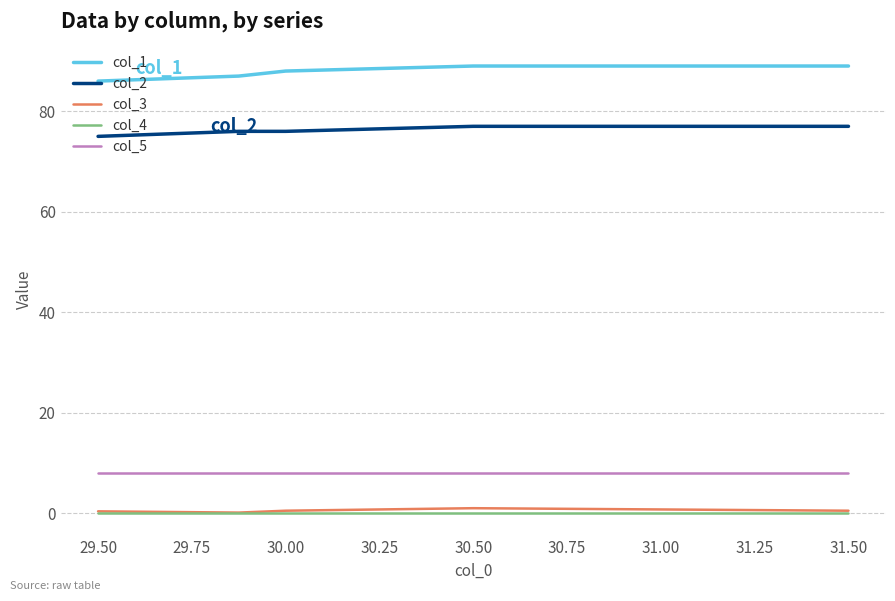

Does the chart have visible grid lines?

Yes